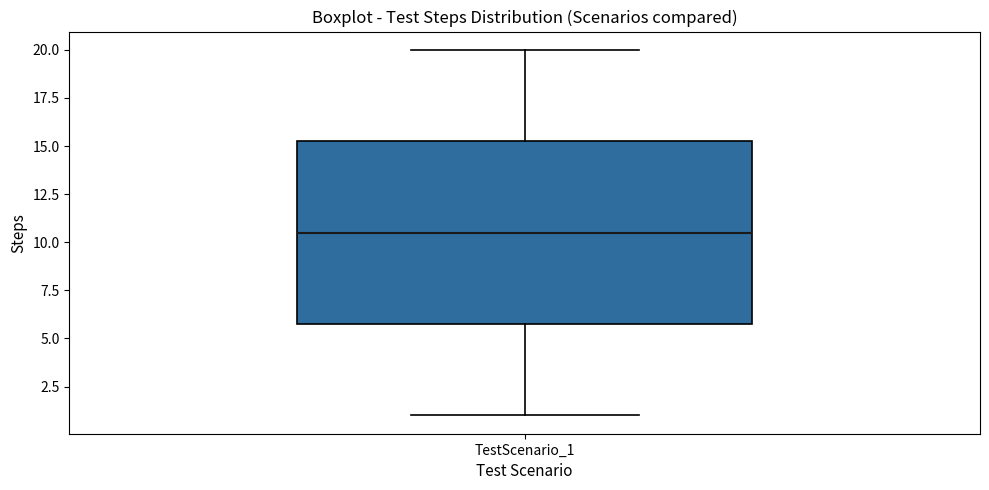

Read this box plot against the y-axis: the position of the median line, the range covered by the box, and the ends of both whiskers. The values are not printed on the chart, so give them approximately, as read against the axis.

median 10.5, box 6.0 to 15.5, whiskers 1.0 to 20.0